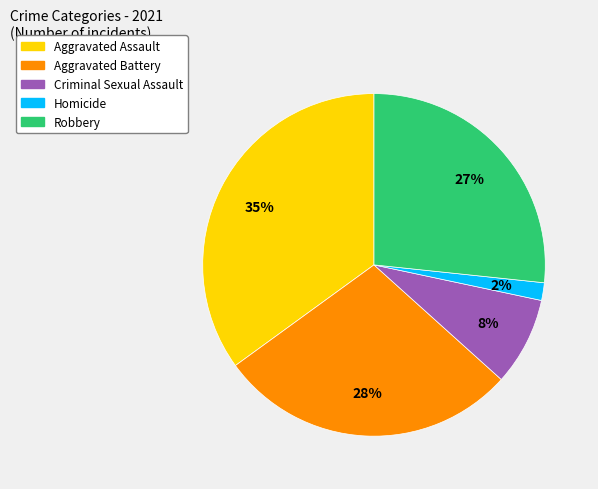

Is there a majority slice in this chart?

No